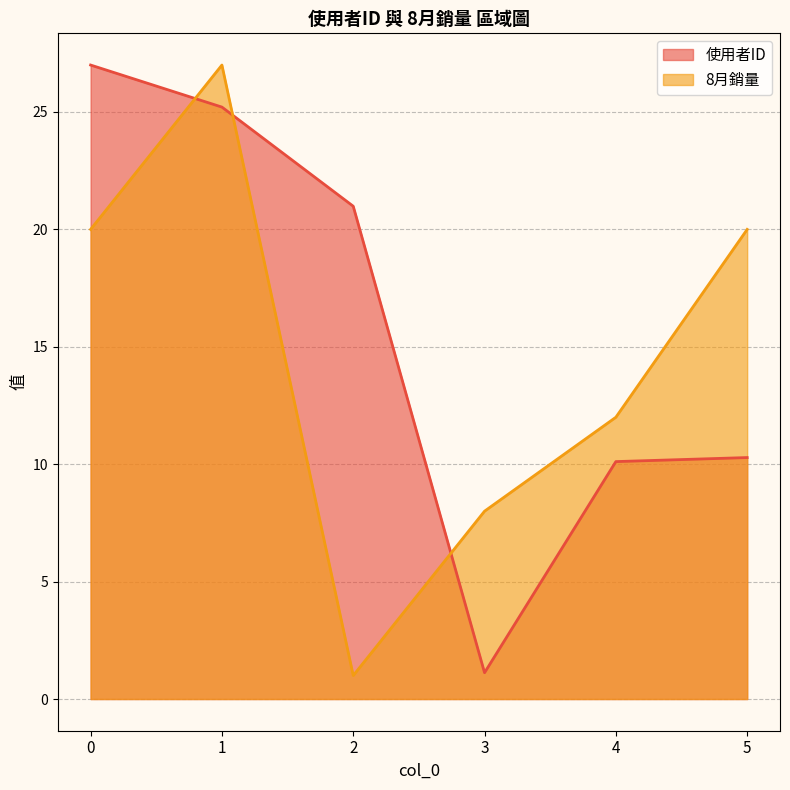

In 8月銷量, how many points are higher than both neighbors (excluding endpoints)?

1